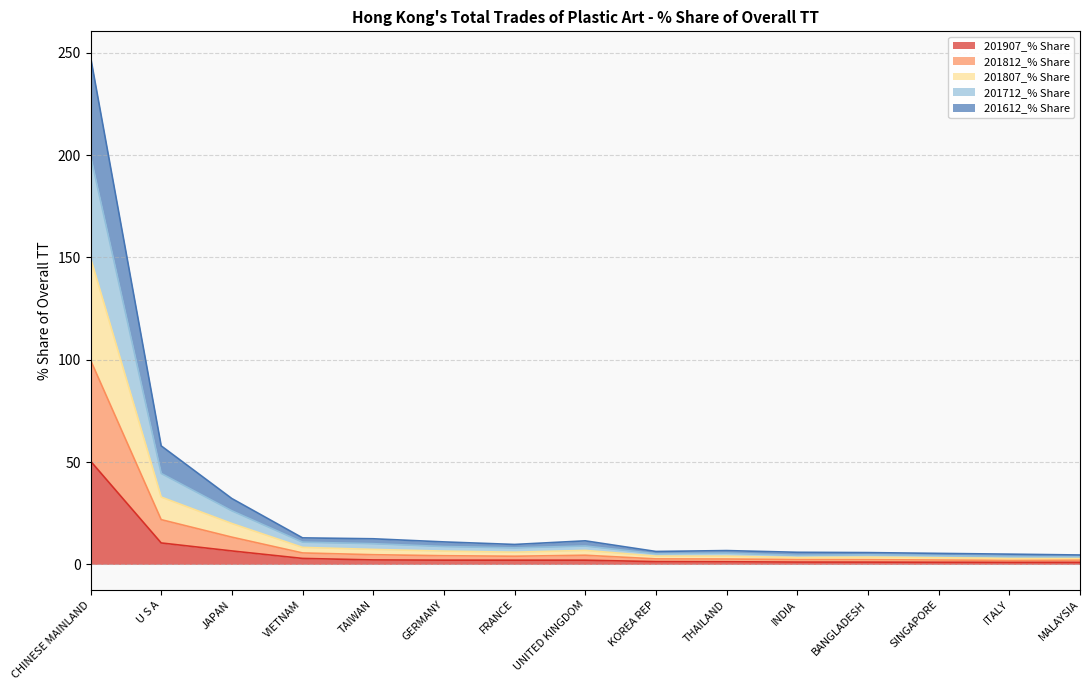

List the labels in order of 201712_% Share value, largest first.

CHINESE MAINLAND, U S A, JAPAN, VIETNAM, TAIWAN, UNITED KINGDOM, GERMANY, FRANCE, KOREA REP, THAILAND, BANGLADESH, INDIA, SINGAPORE, MALAYSIA, ITALY